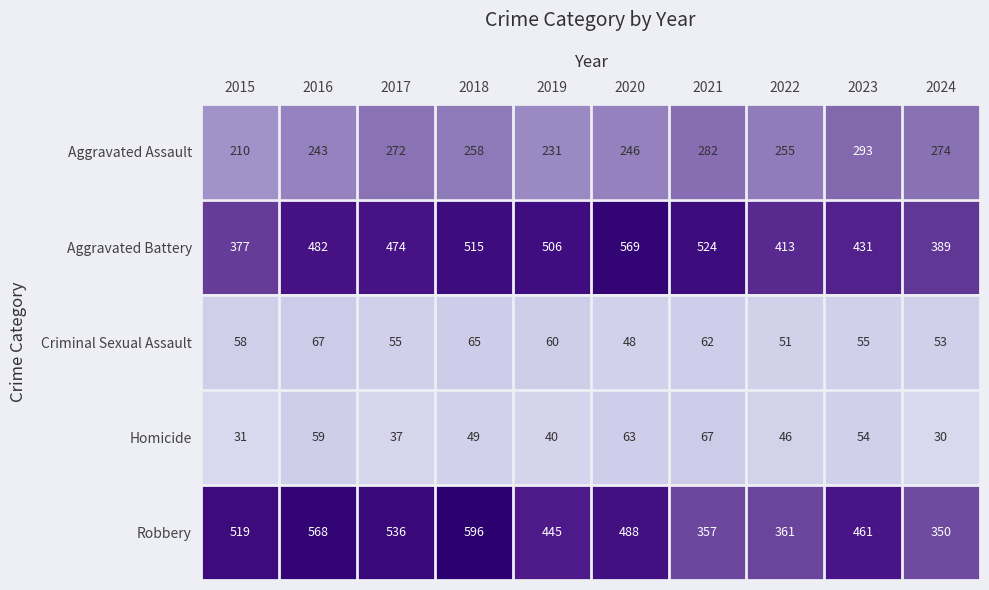

What is the sum of the Homicide values at 2022 and 2024?

76